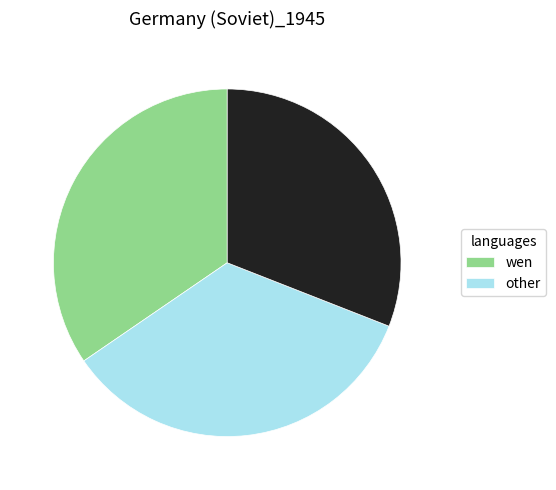

Does any single category account for the majority?

No